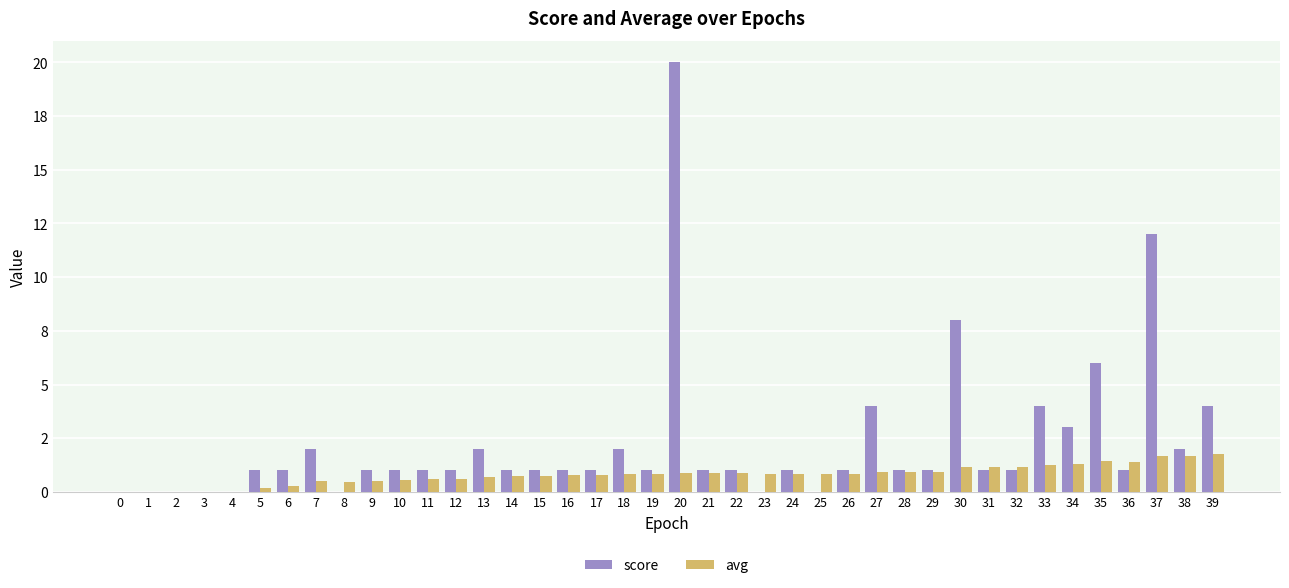

Does the chart contain stacked bars?

No